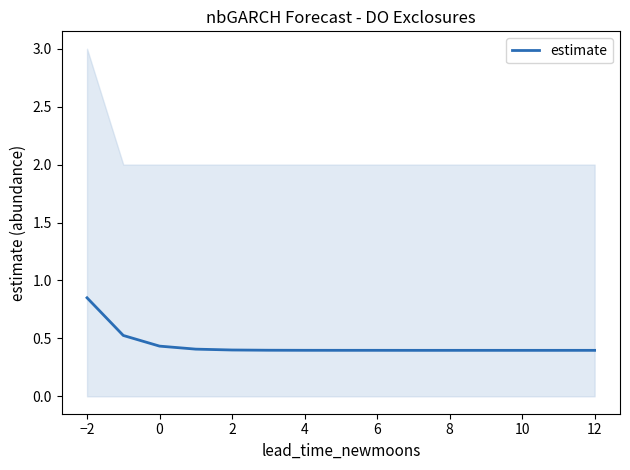

True or false: estimate has a value of 0.7 at 4.

False